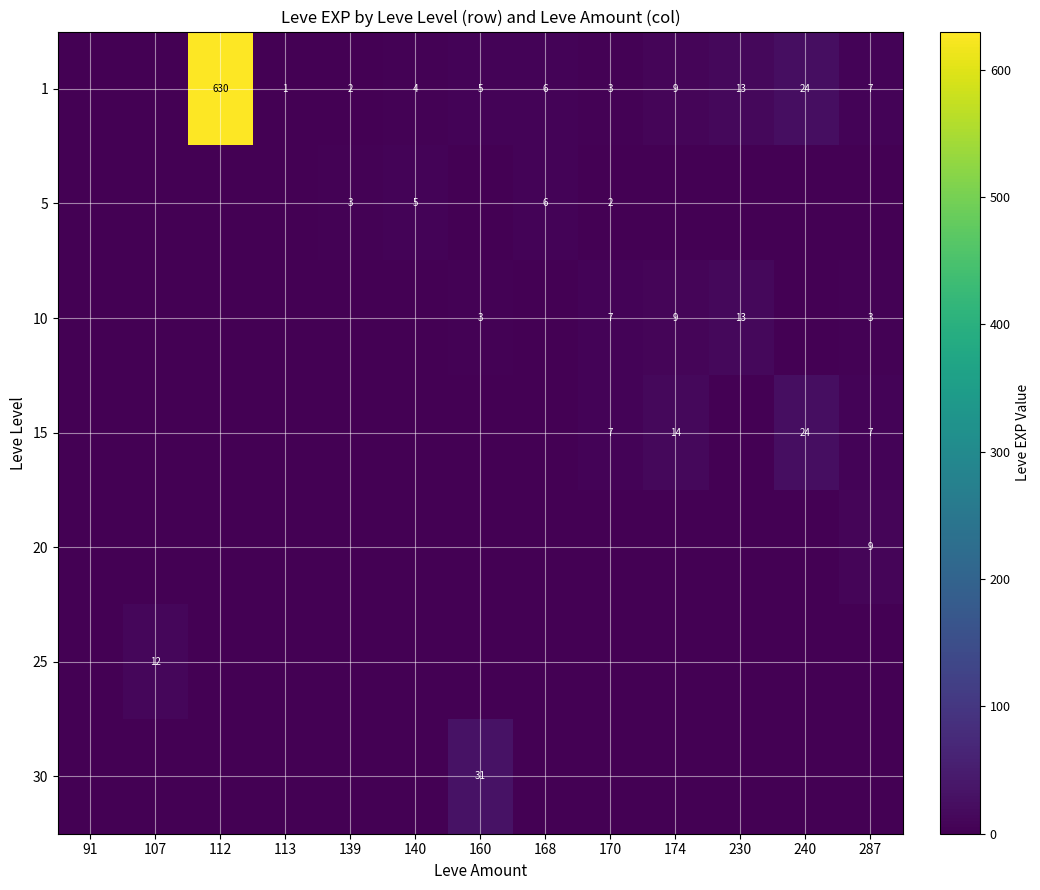

At which category does the chart reach its peak across all series?

112